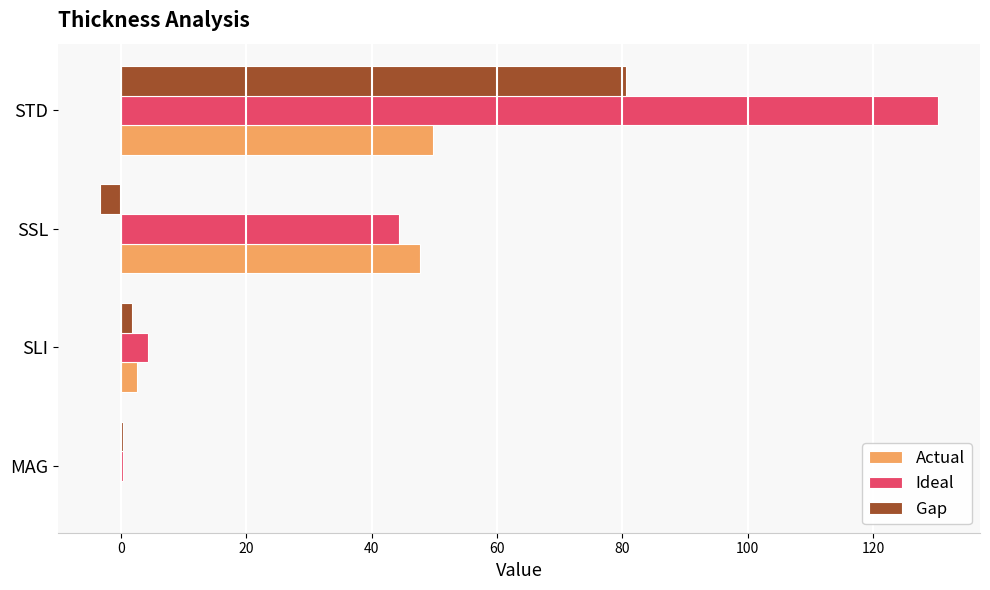

At which category is the sum across all series the highest?

STD